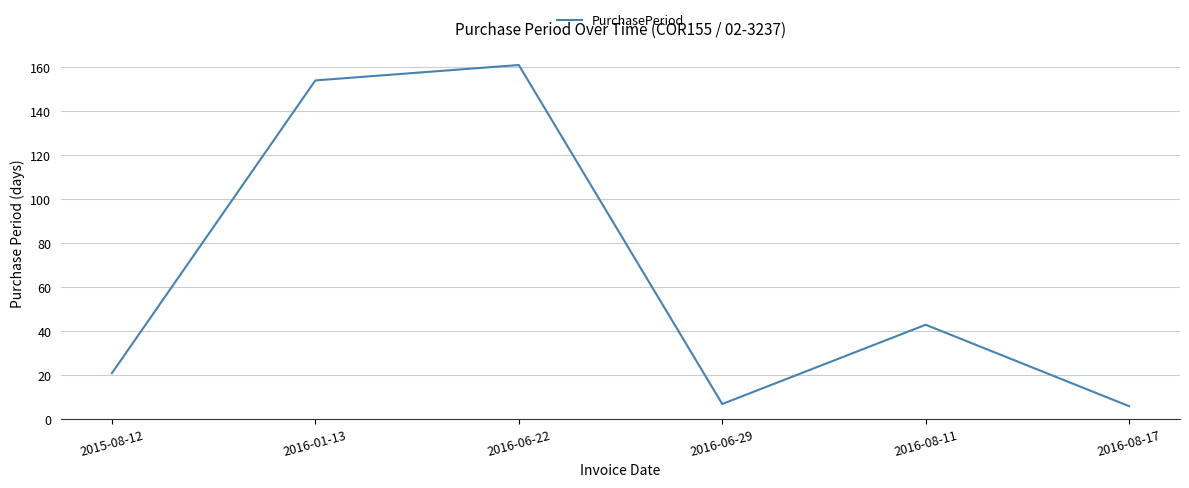

How many interior local peaks (higher than both neighbors) does the data have?

2